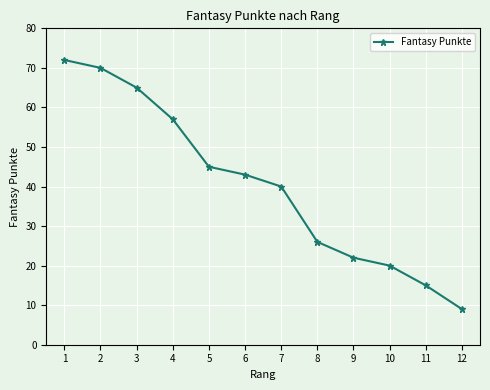

What is the value of the 12th point from the left?

9